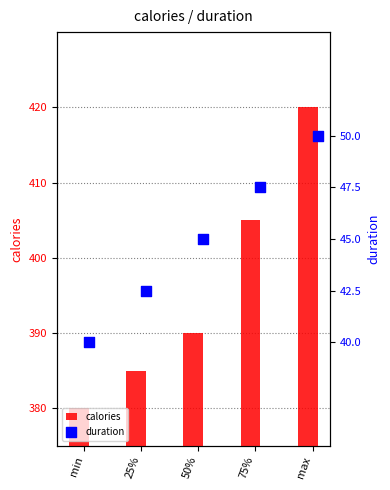

What are all the series names shown in the legend?

calories, duration